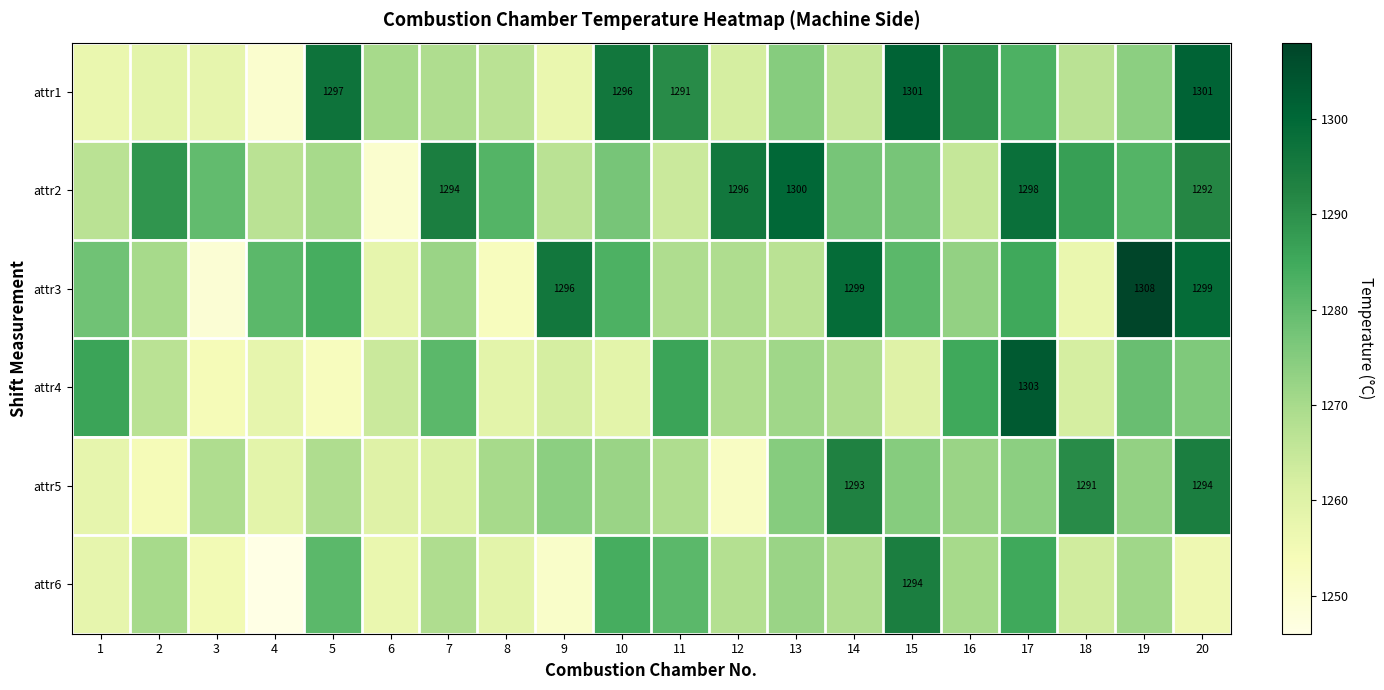

What is the difference between the maximum and minimum values in the attr3 series?

59